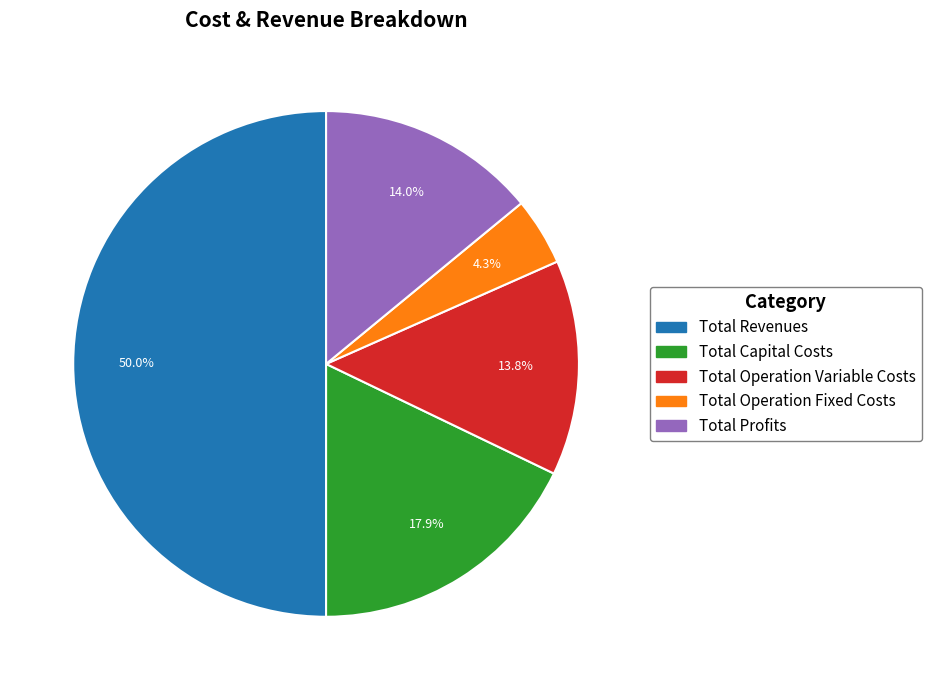

Which slice is the smallest?

Total Operation Fixed Costs